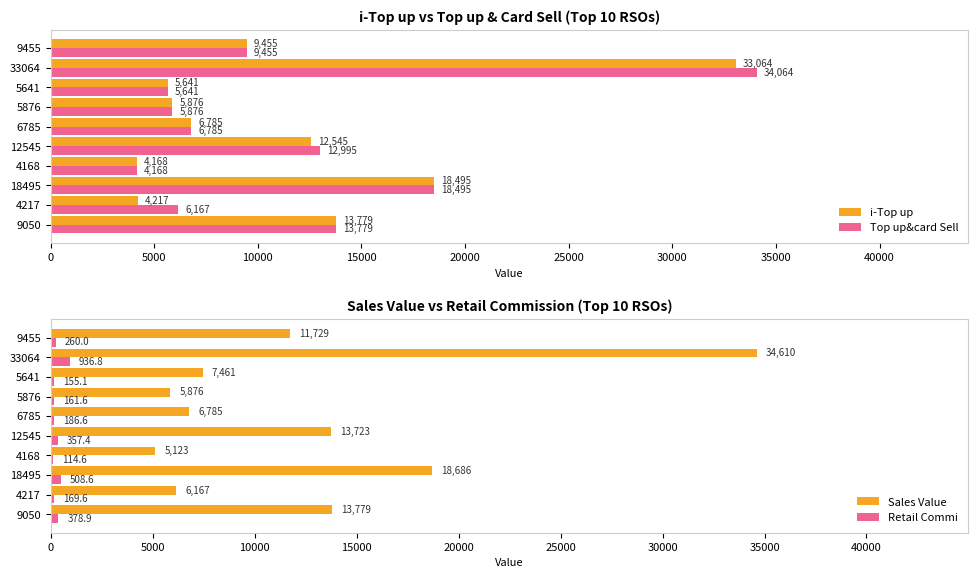

What is the value of the Top up&card Sell bar at the 8th from the left?

5641.0